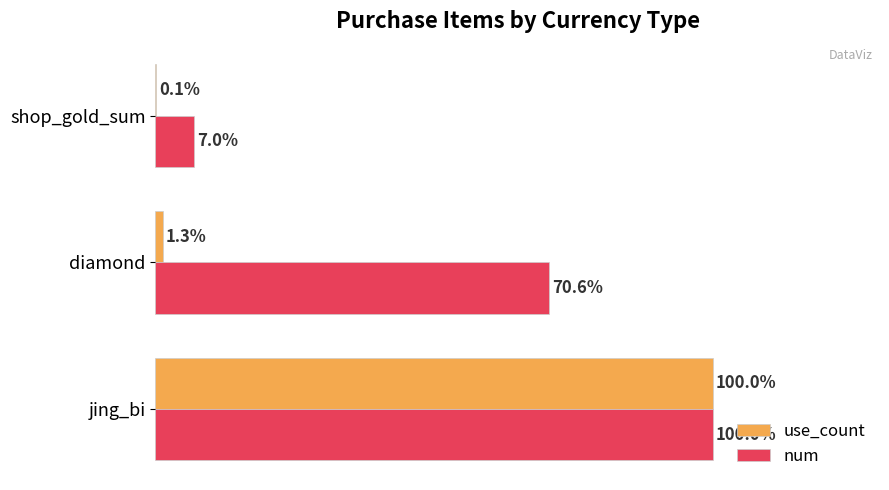

At which label does num reach its peak?

jing_bi